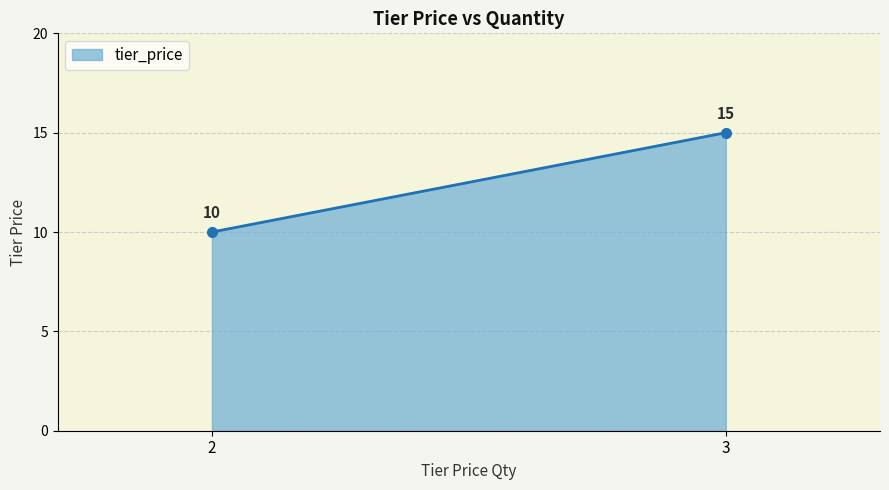

What is the difference between the maximum and minimum values?

5.0